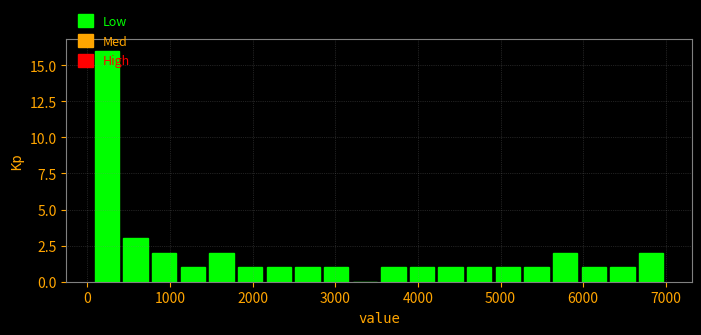

Read against the x-axis, roughly where is the centre of the tallest bar?

200